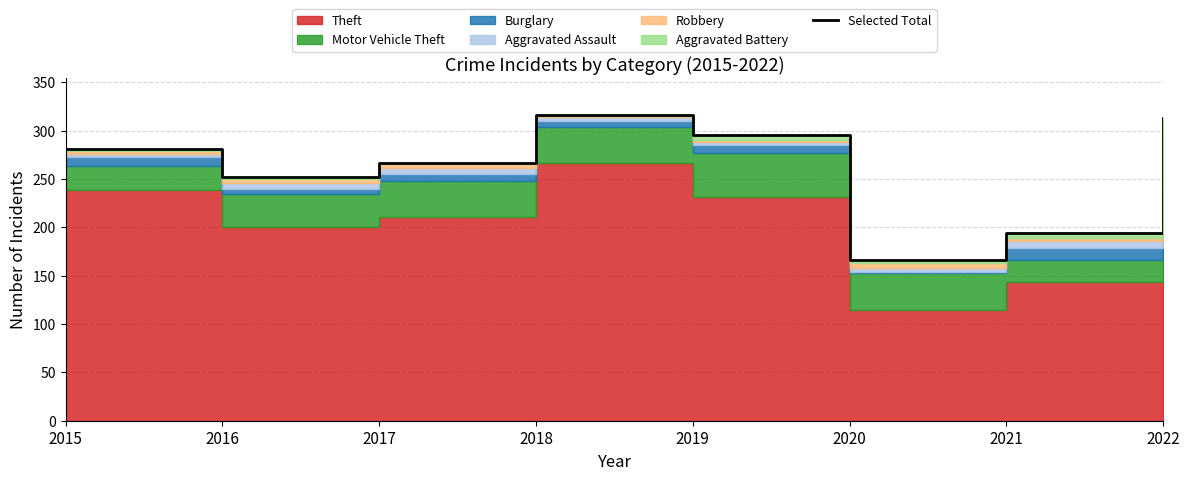

Reading right to left, extract all data points from this chart.

313	194	166	295	316	267	252	281